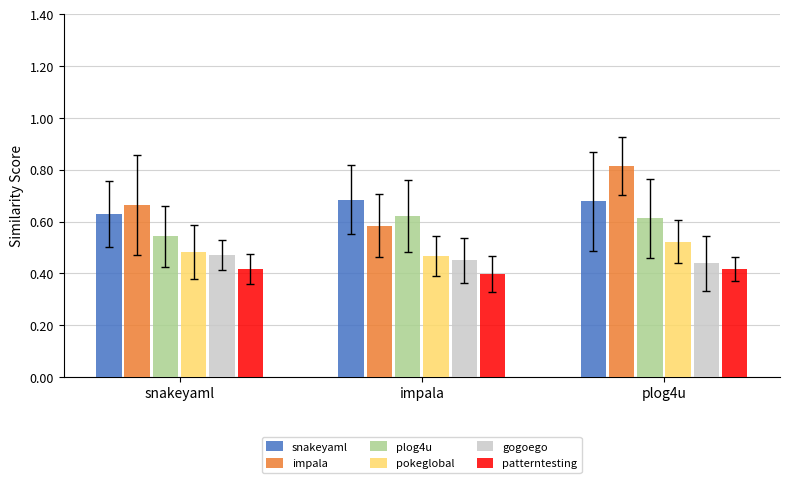

Which label corresponds to the largest value in the chart?

plog4u